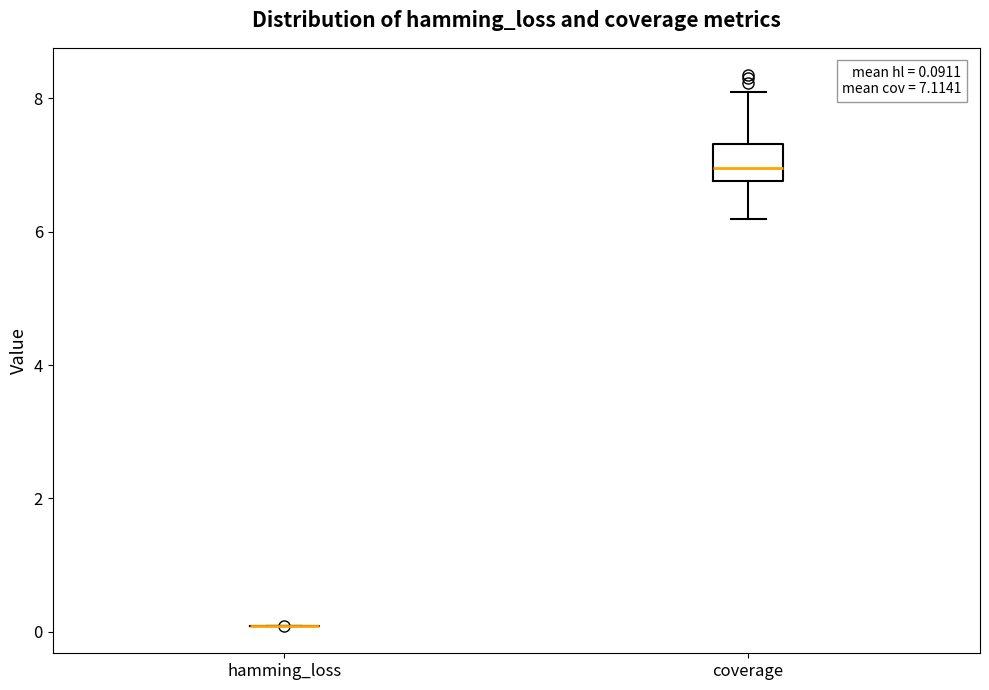

Comparing the boxes themselves (not the whiskers), which one is the tallest?

coverage